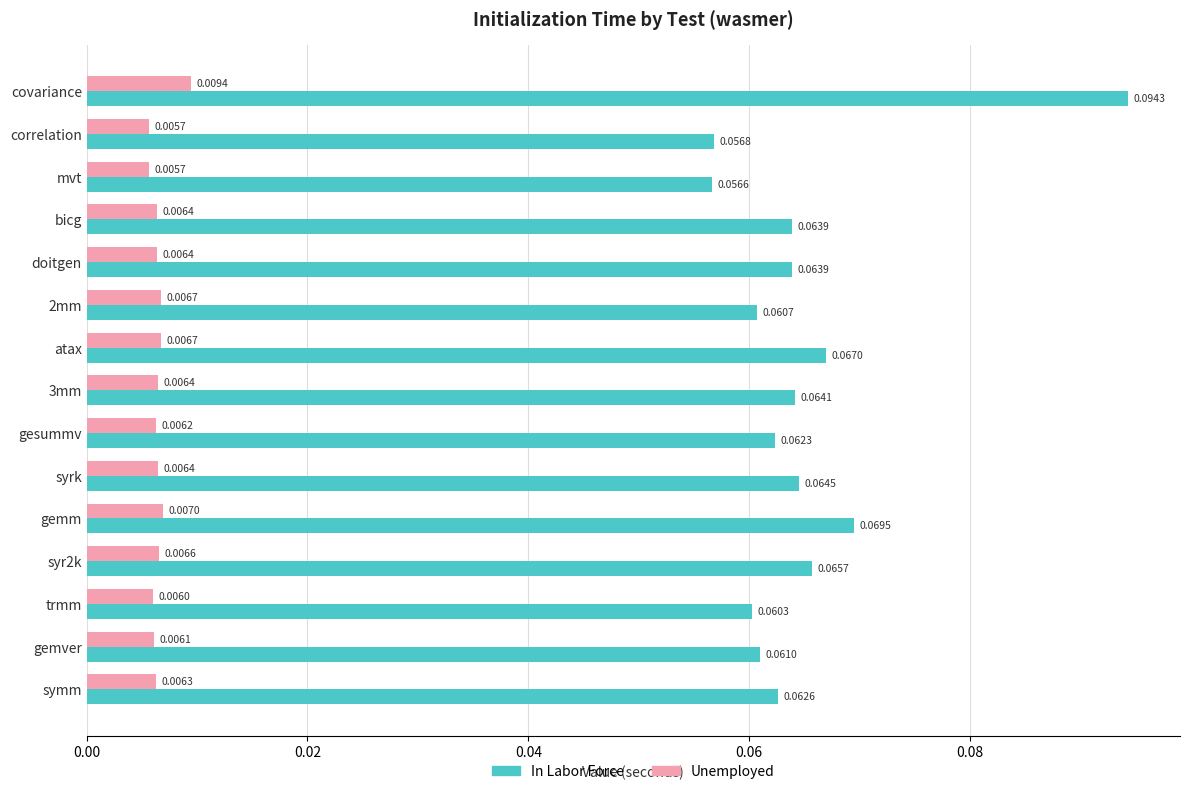

Rank the series by their maximum value, from highest to lowest.

In Labor Force, Unemployed